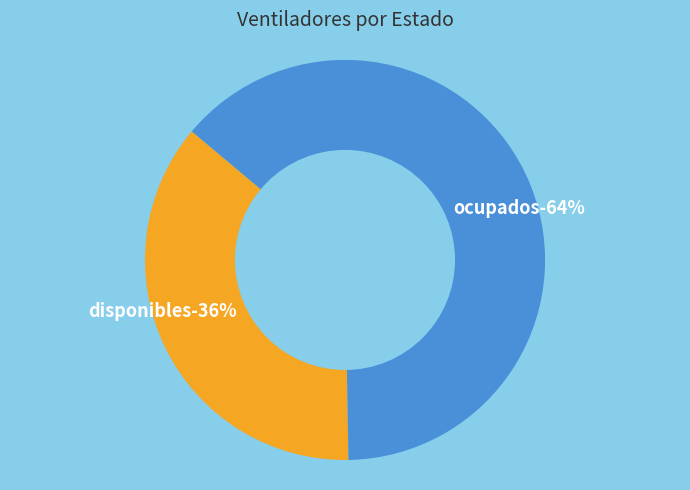

Is it true that disponibles is 36% of the pie?

True